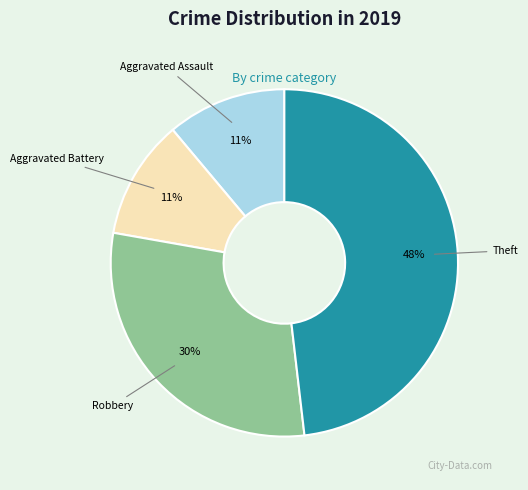

Approximately how many times larger is the value at Aggravated Battery compared to Robbery?

0.4